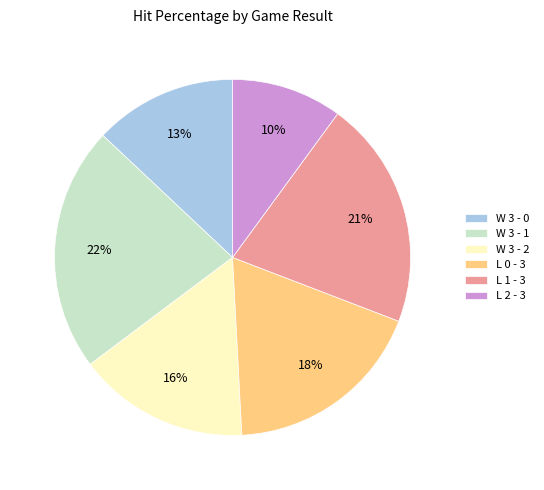

Do L 2 - 3 and L 1 - 3 together represent more than half of the pie?

No